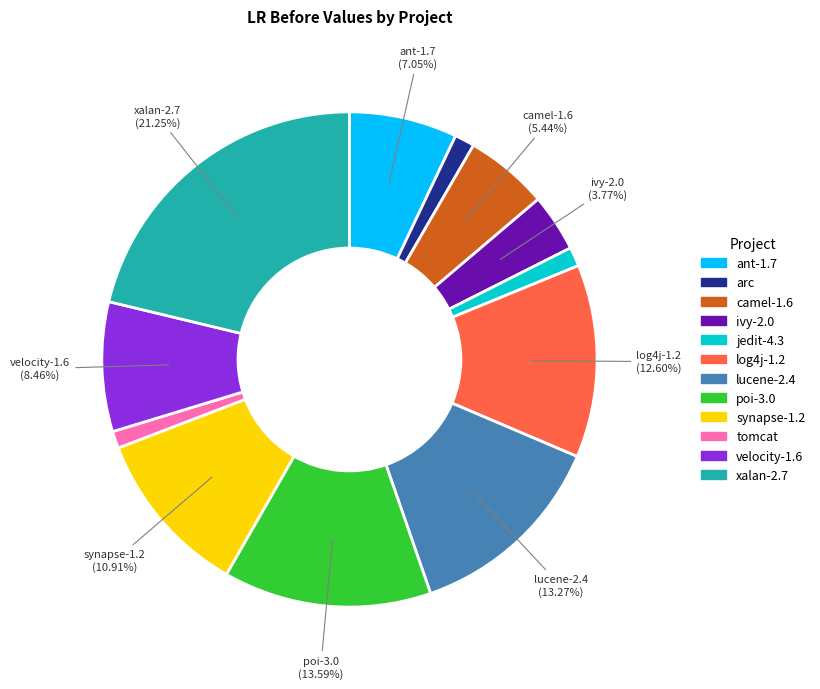

Does jedit-4.3 represent more than half of the total?

No